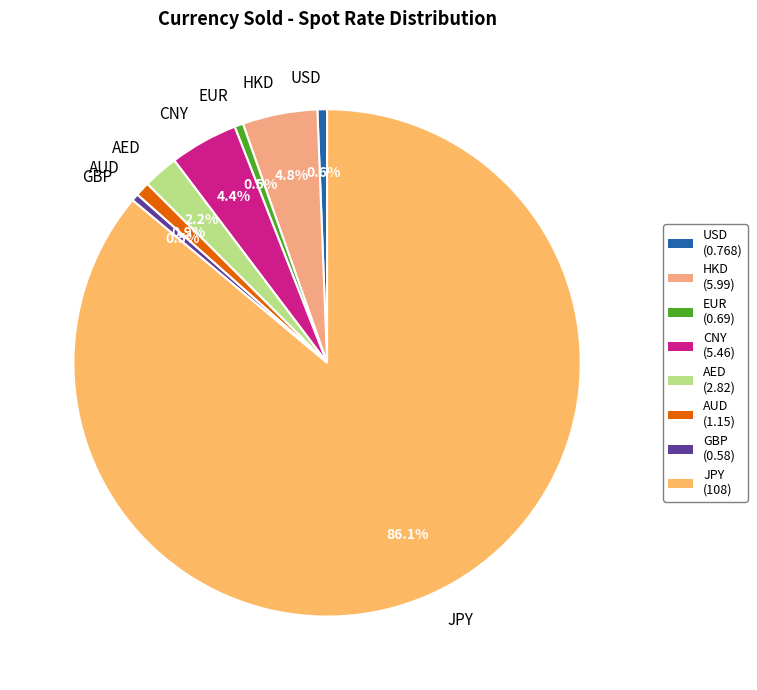

To the nearest percent, what is the difference between the EUR and JPY slice percentages?

86%